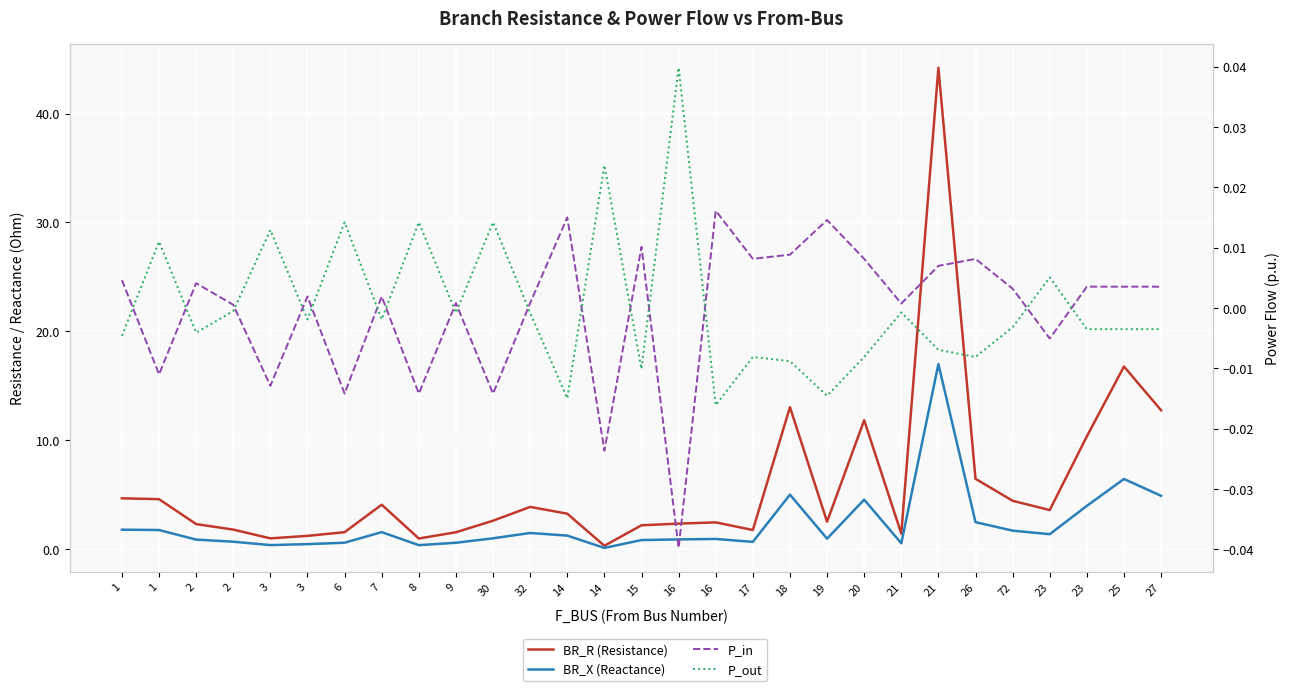

List the labels in order of BR_X (Reactance) value, largest first.

21, 25, 18, 27, 20, 23, 26, 1, 1, 72, 7, 32, 23, 14, 30, 19, 16, 16, 2, 15, 2, 17, 6, 9, 21, 3, 3, 8, 14